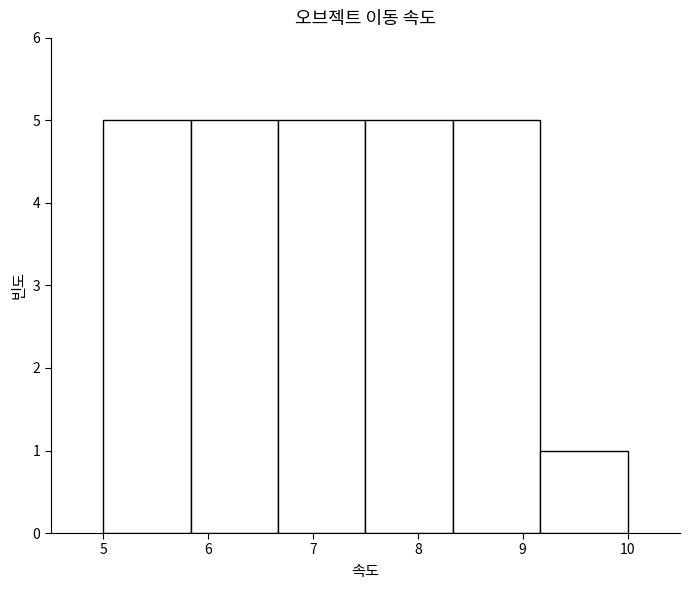

Reading left to right, transcribe this chart: for each bar, give the range it covers on the x-axis and its height. Neither the bar edges nor the heights are printed on the chart, so give them approximately, as read against the axes.

5.0 to 5.8: 5
5.8 to 6.7: 5
6.7 to 7.5: 5
7.5 to 8.3: 5
8.3 to 9.2: 5
9.2 to 10.0: 1